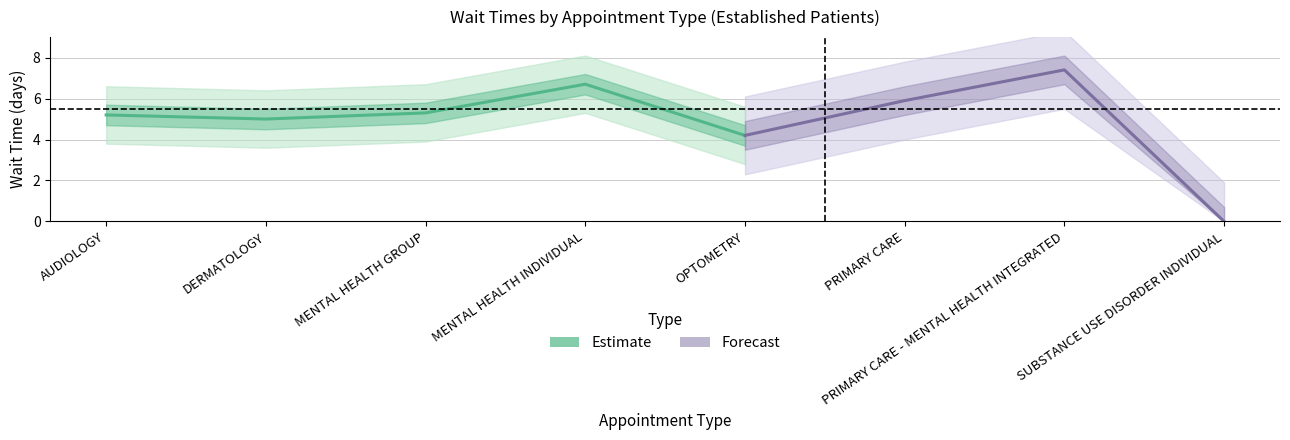

How many lines are shown in the chart?

1